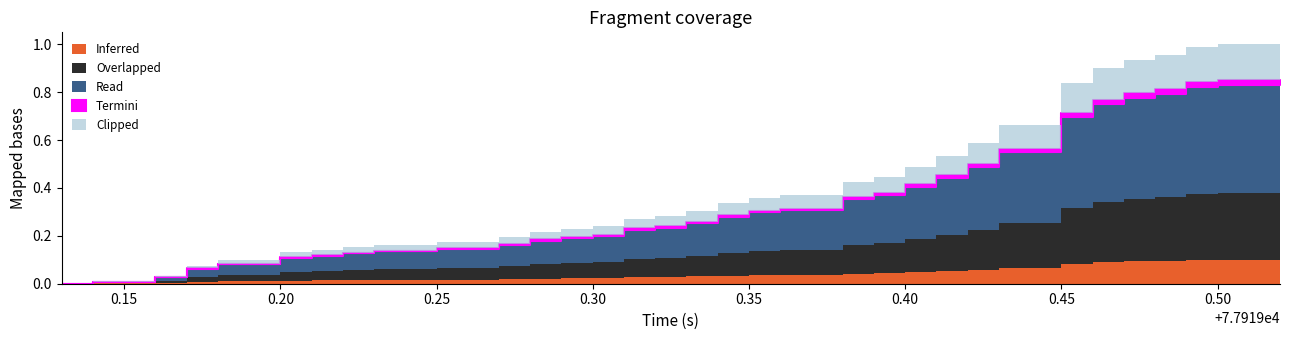

What value does the data have at 5?

0.4